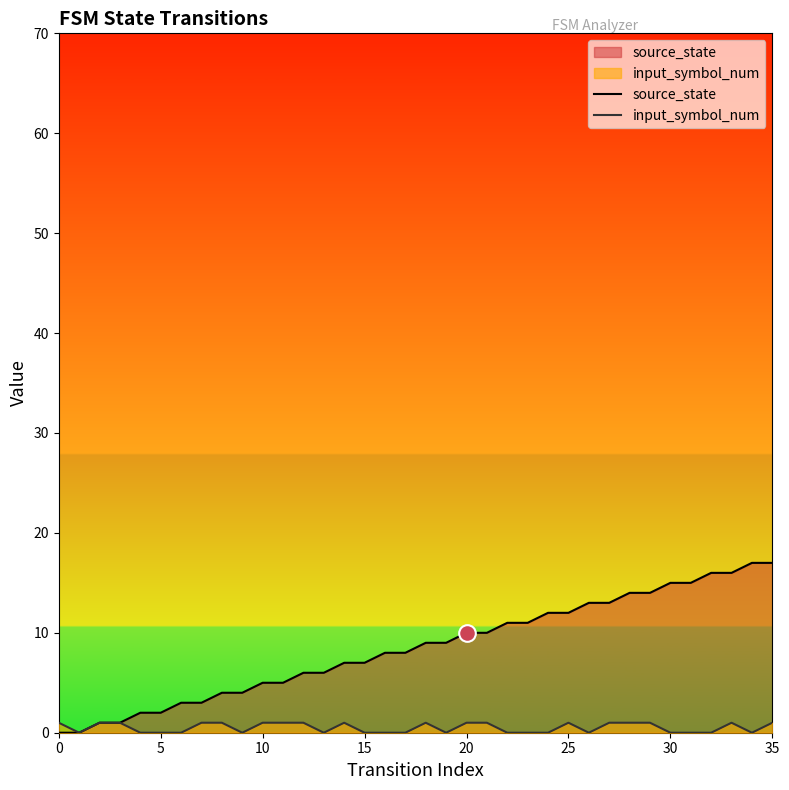

How many interior local peaks does the input_symbol_num series have?

4